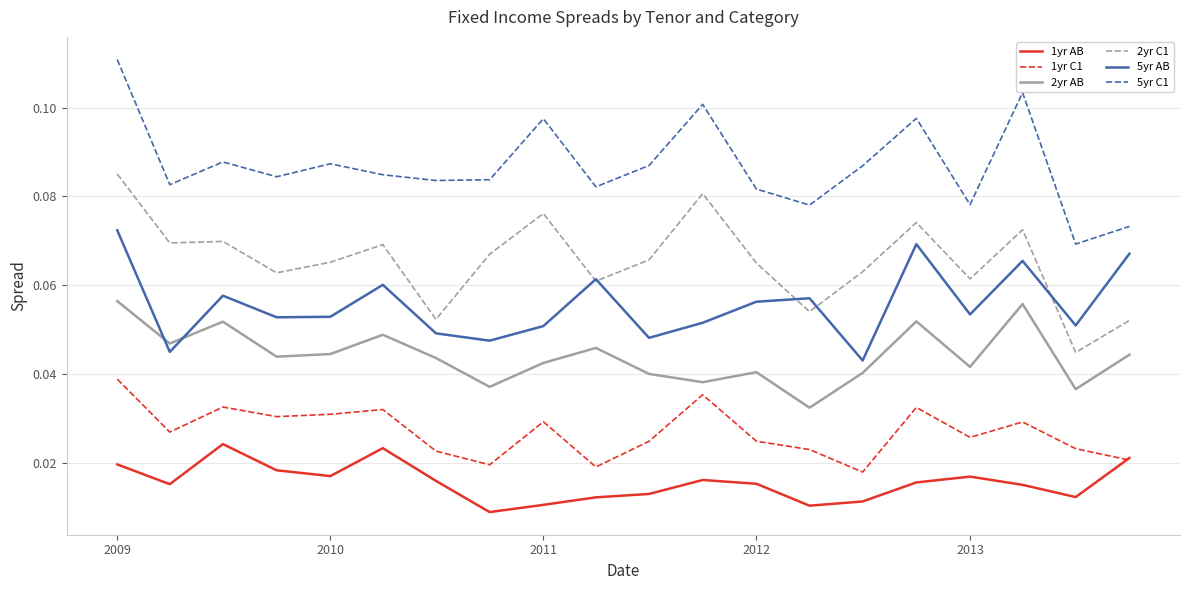

True or false: 2yr C1 and 2yr AB intersect in this chart.

False